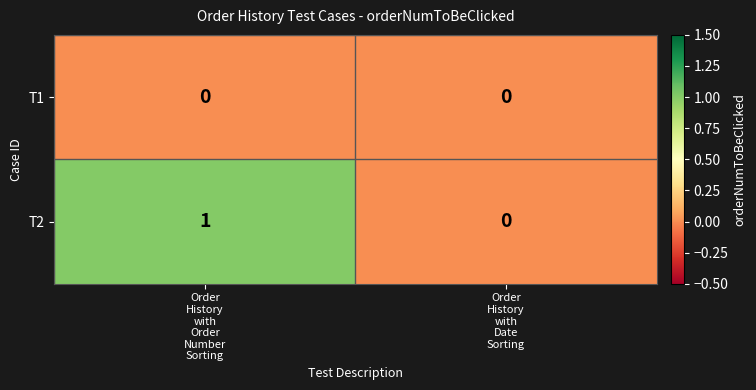

Rank the series by their average value, from highest to lowest.

T2, T1